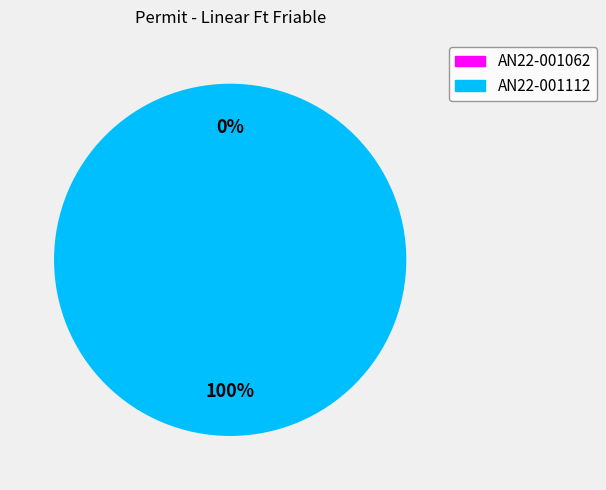

Which slice is the largest?

AN22-001112